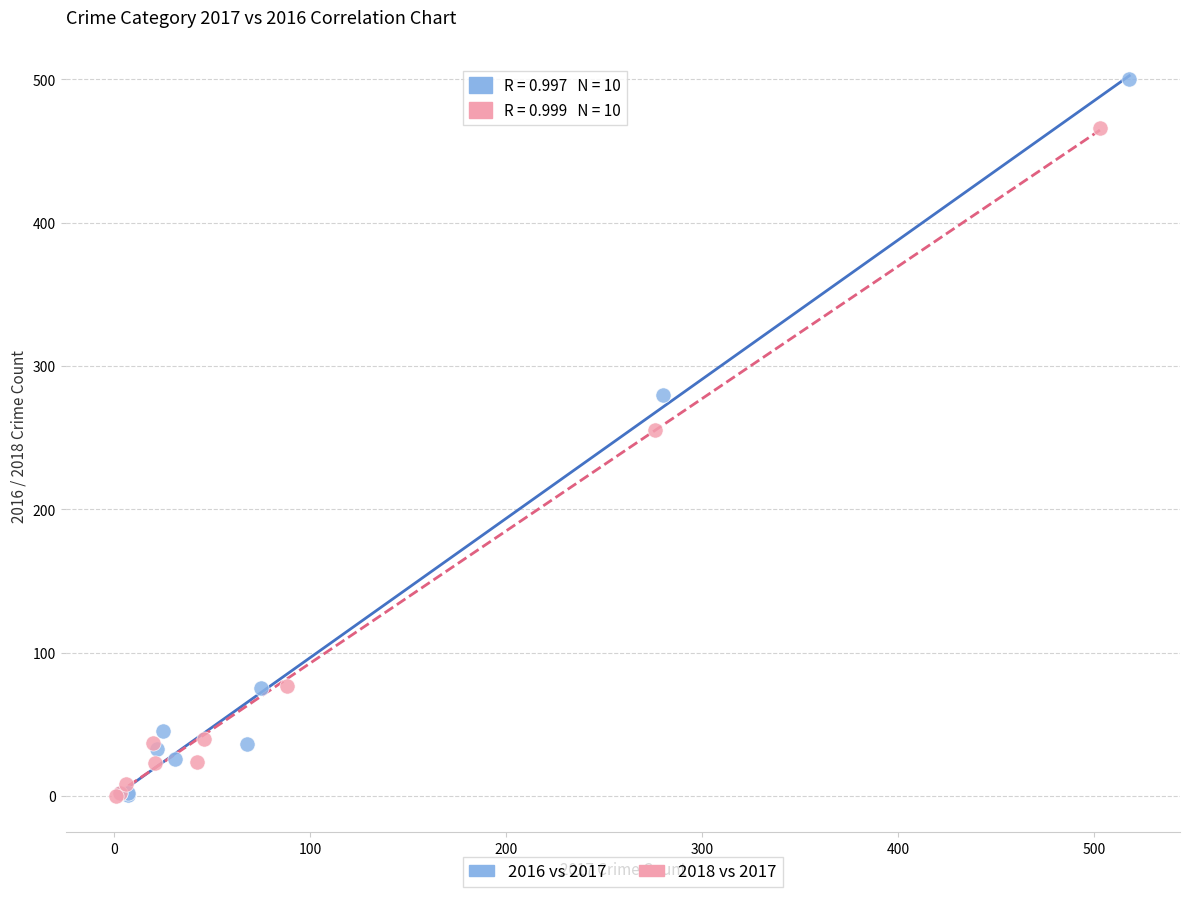

Which series contains the highest Y value?

2016 vs 2017